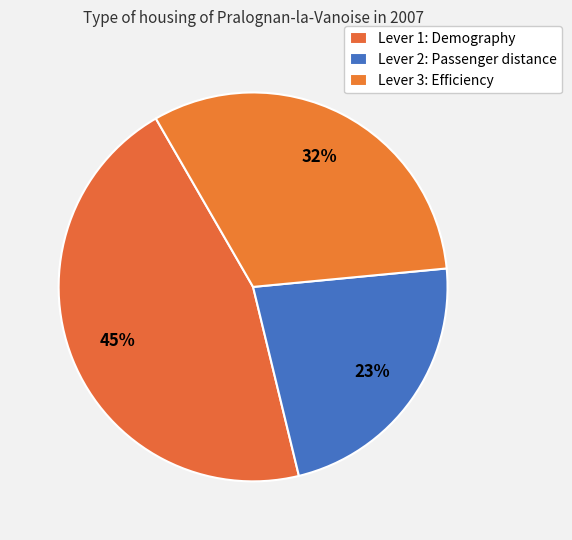

Count the number of slices in the pie.

3